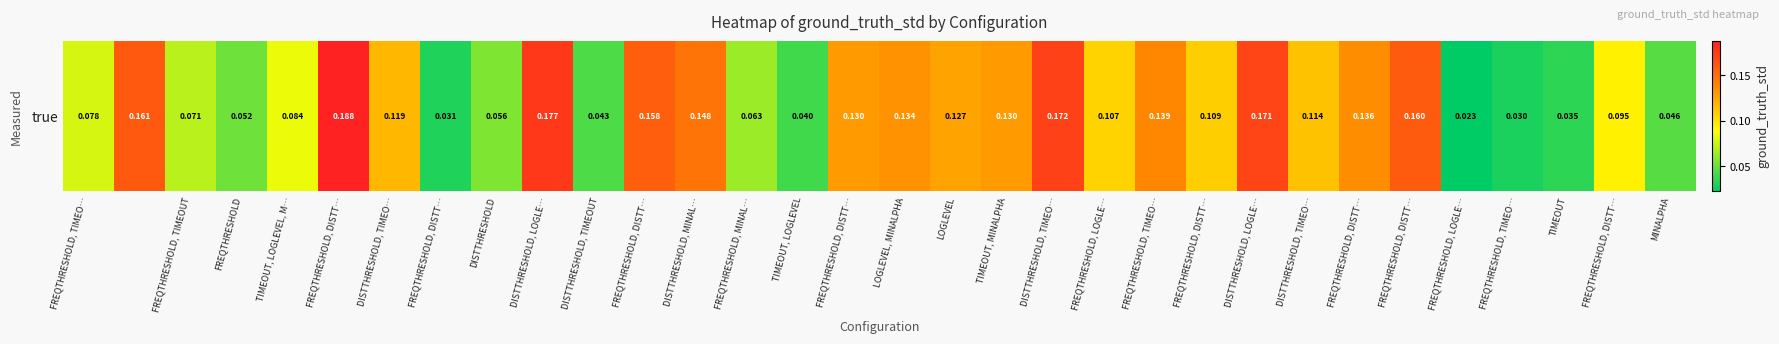

Is it true that the value at DISTTHRESHOLD, TIMEOUT is 0.1?

False